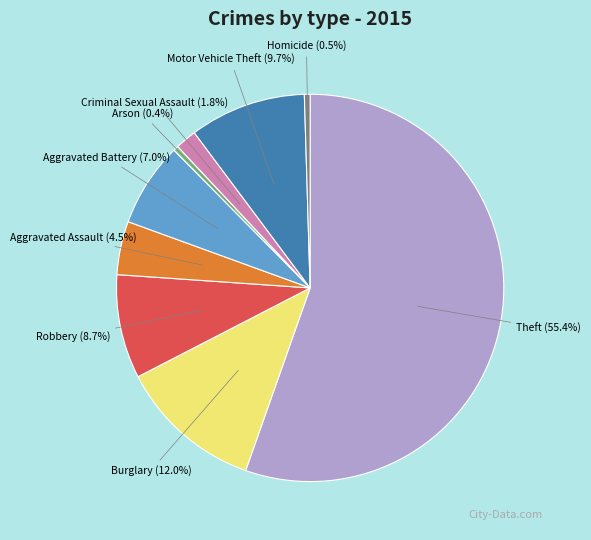

Count the number of slices in the pie.

9